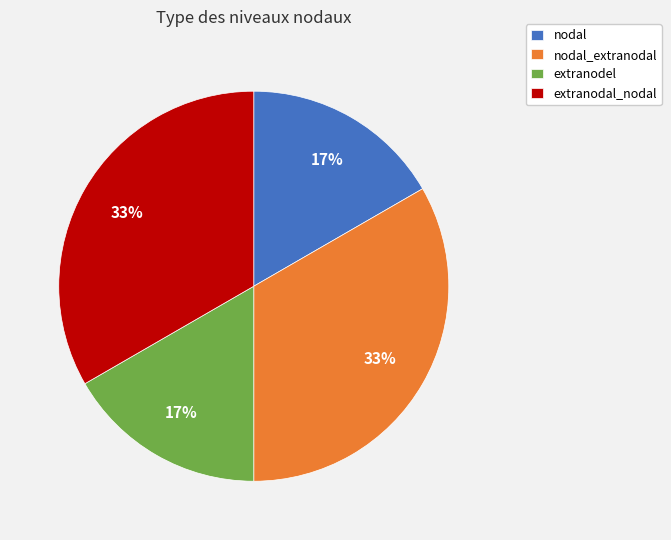

Is there a majority slice in this chart?

No